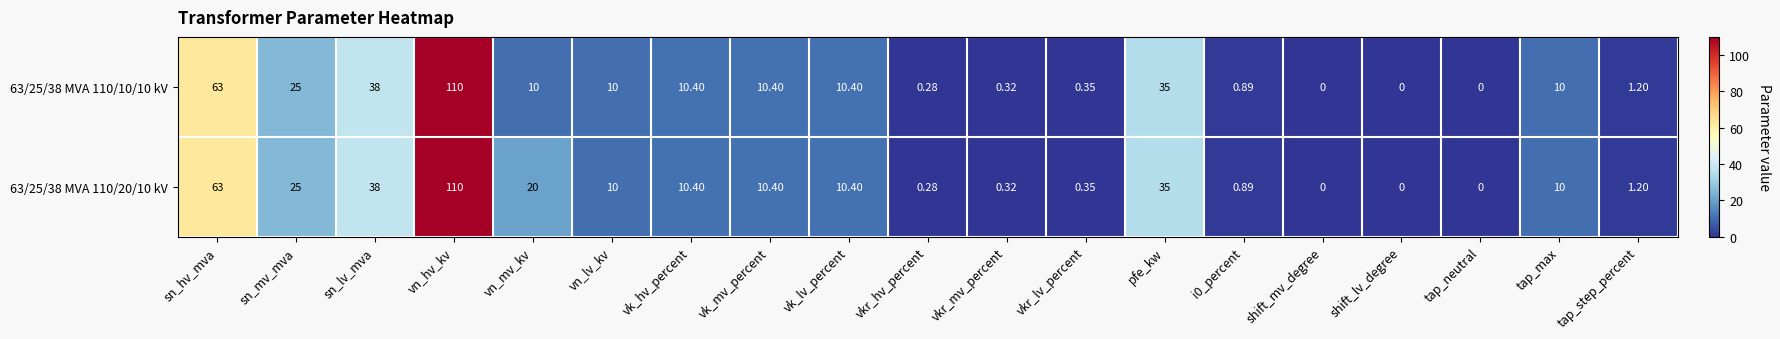

Where is 63/25/38 MVA 110/20/10 kV nearest to the value 55?

sn_hv_mva